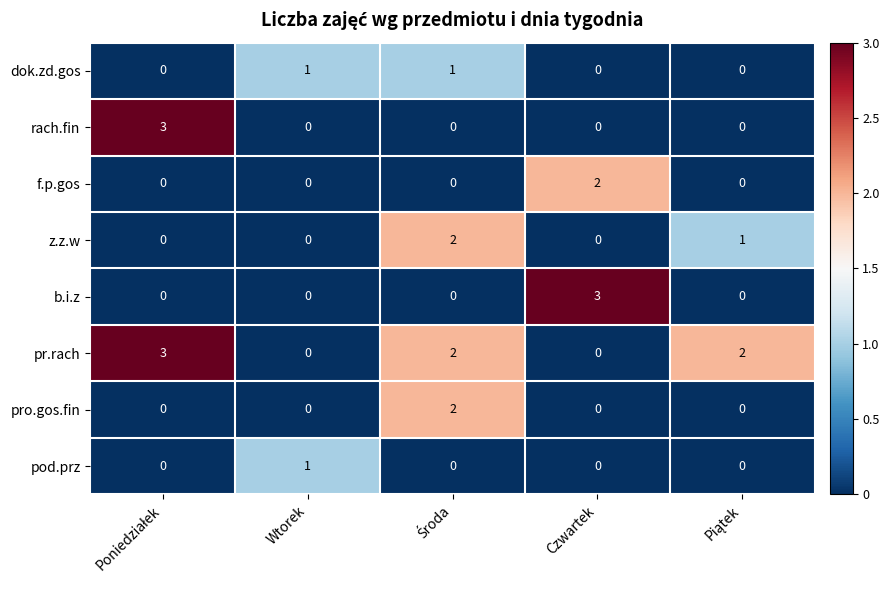

Which series has the largest total across all categories?

pr.rach